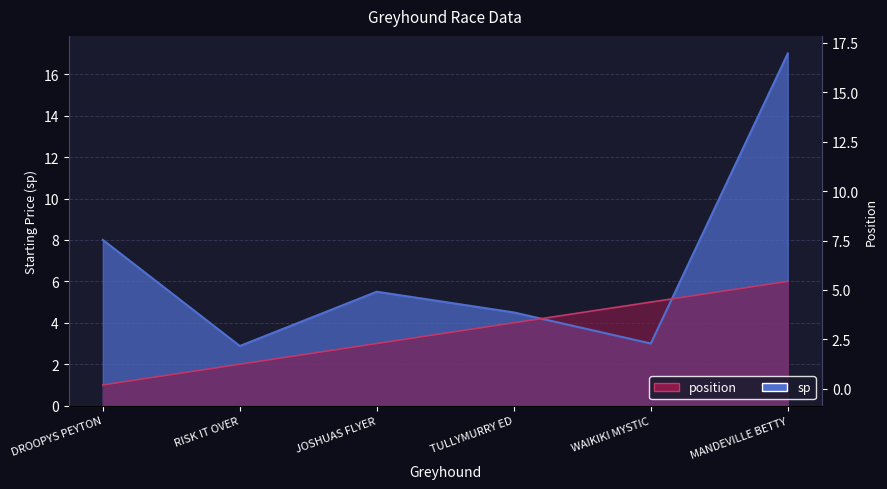

True or false: position has a value of 6.6 at TULLYMURRY ED.

False